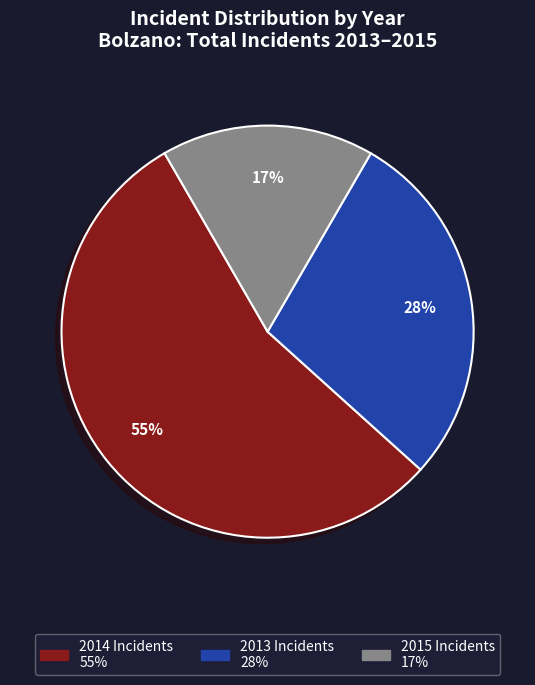

The 2015 slice represents 22% of the pie. True or false?

False